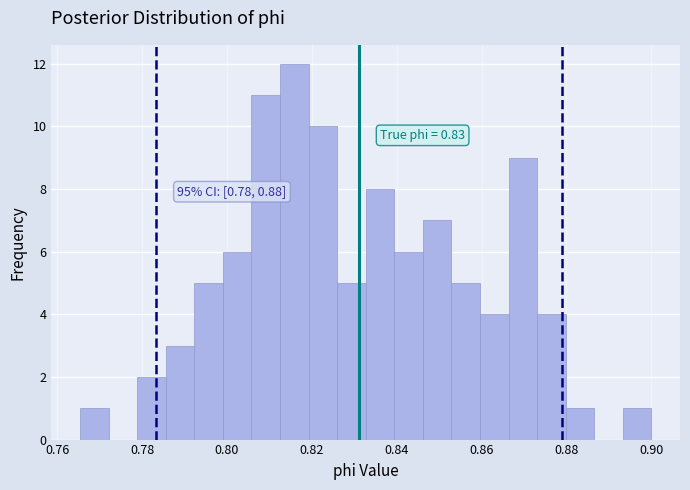

Around what value on the x-axis is the tallest bar? Give the approximate position of its centre, as read against the axis.

0.816